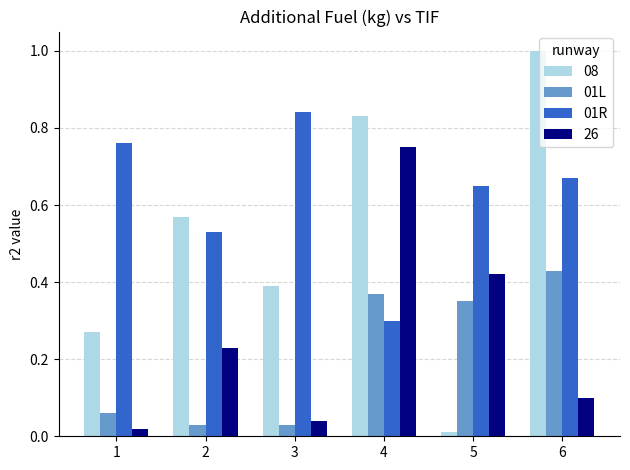

Is it true that 08 equals 1.0 at 6?

True